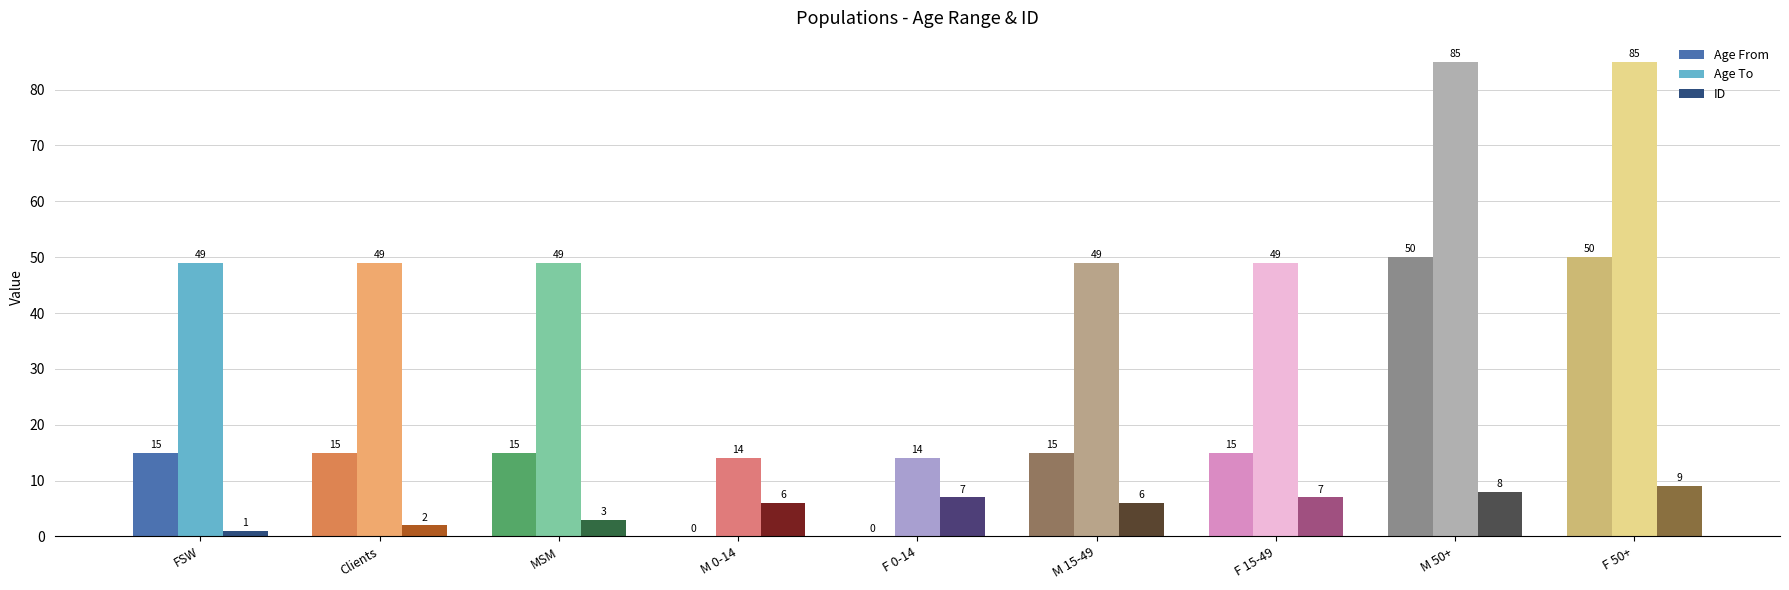

Which series changed the most between FSW and M 0-14?

Age To